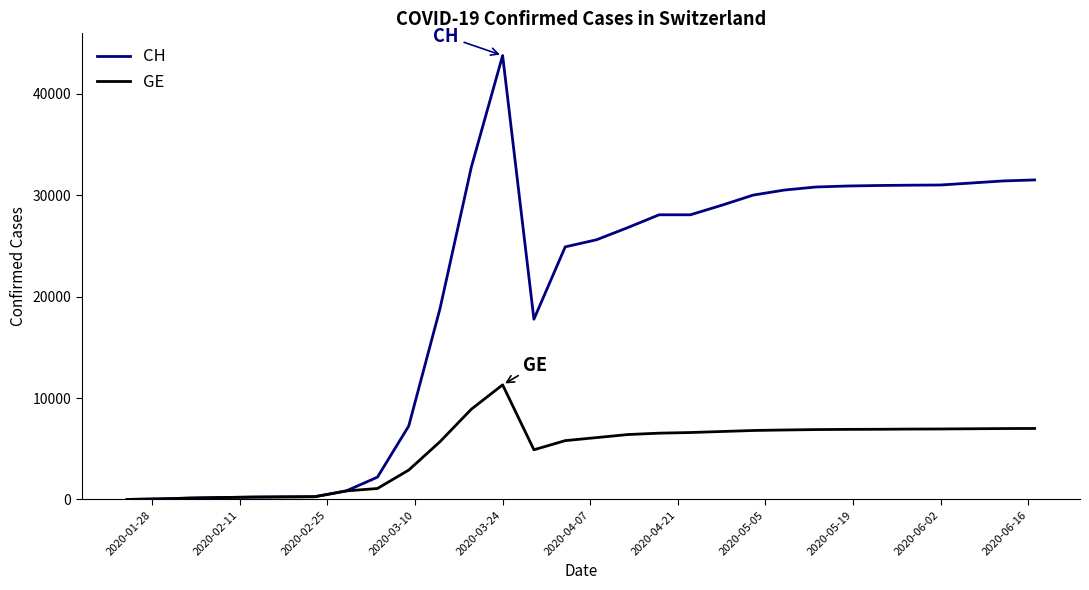

Which series has the widest spread of values?

CH